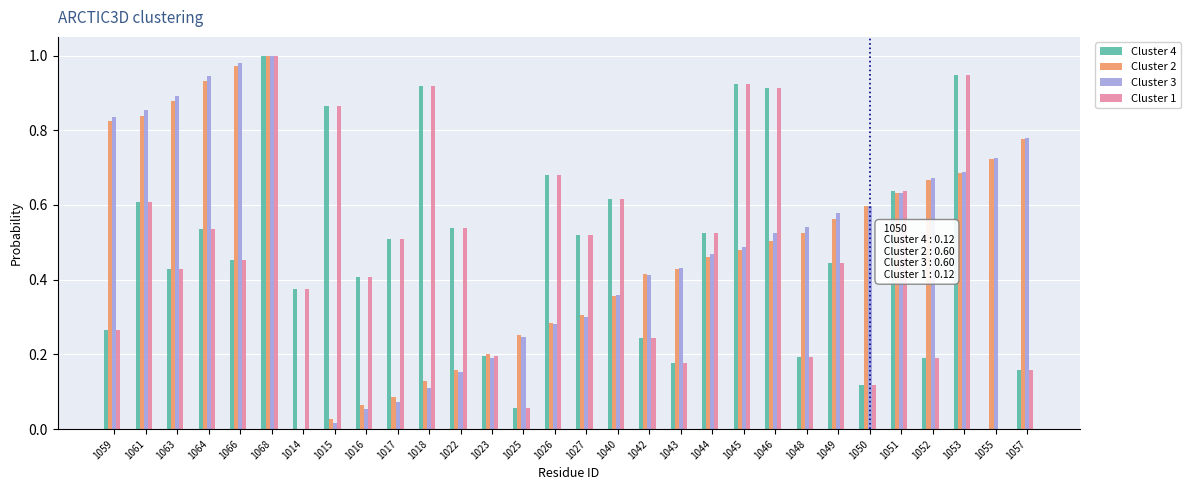

The value of Cluster 2 at 1066 is 0.5. True or false?

False